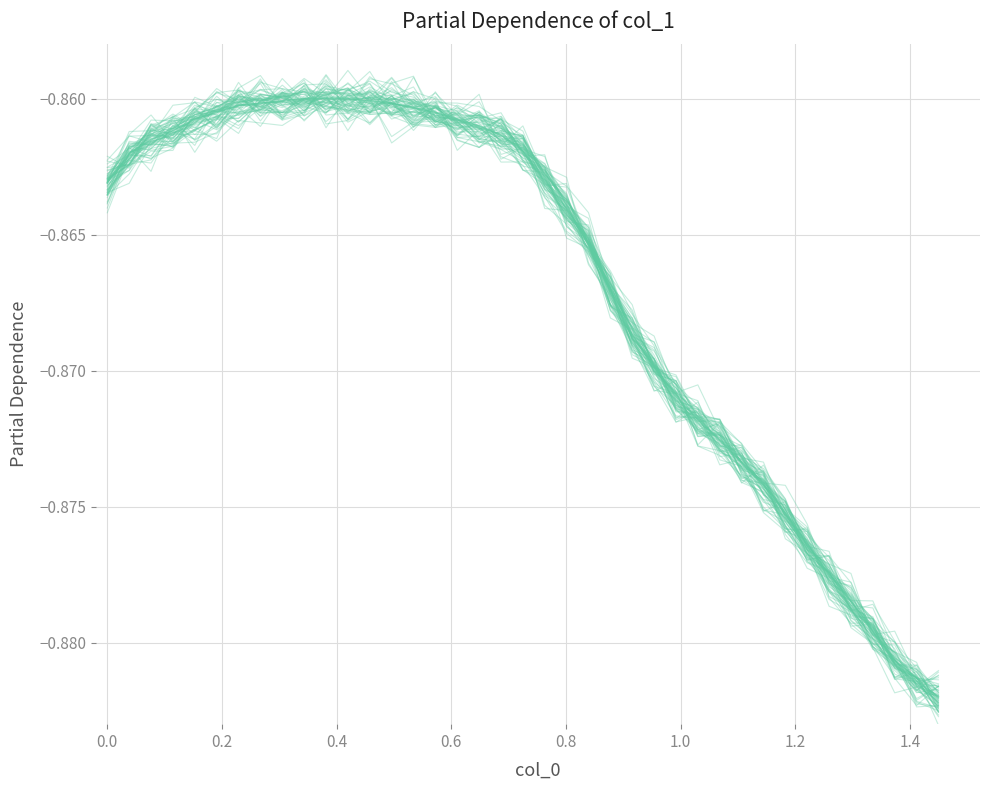

True or false: the data shows -0.9 at 0.2.

True